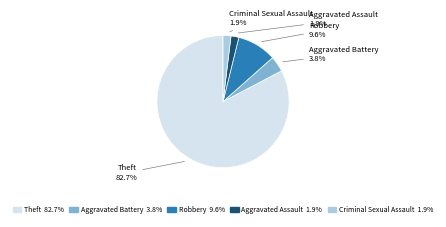

What percentage is NOT represented by Robbery?

90.4%